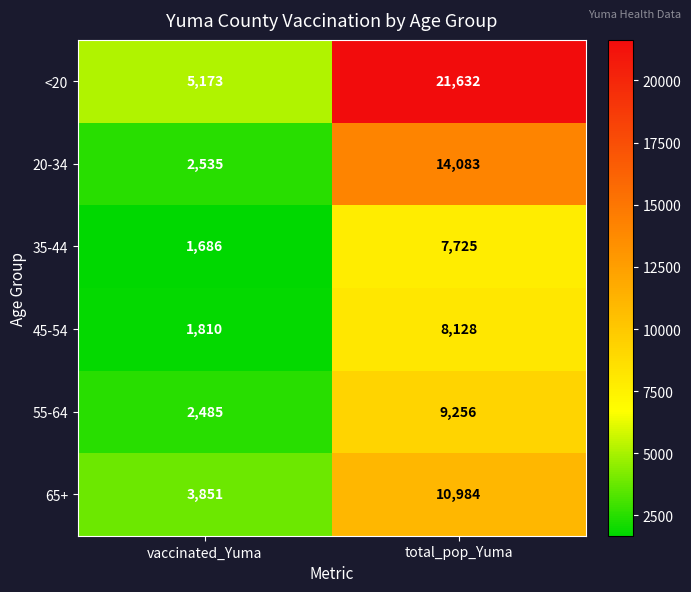

Is the value of 55-64 at total_pop_Yuma greater than the value of 65+ at total_pop_Yuma?

No